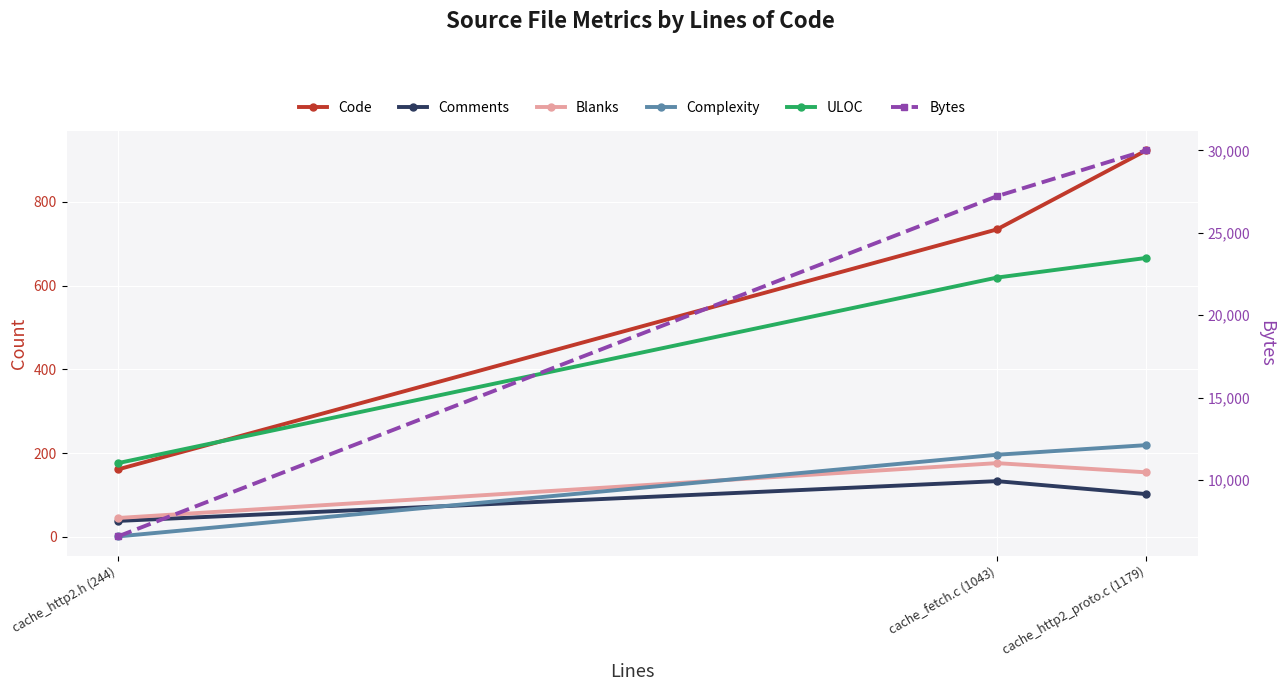

The value of Complexity at cache_fetch.c (1043) is 196. True or false?

True